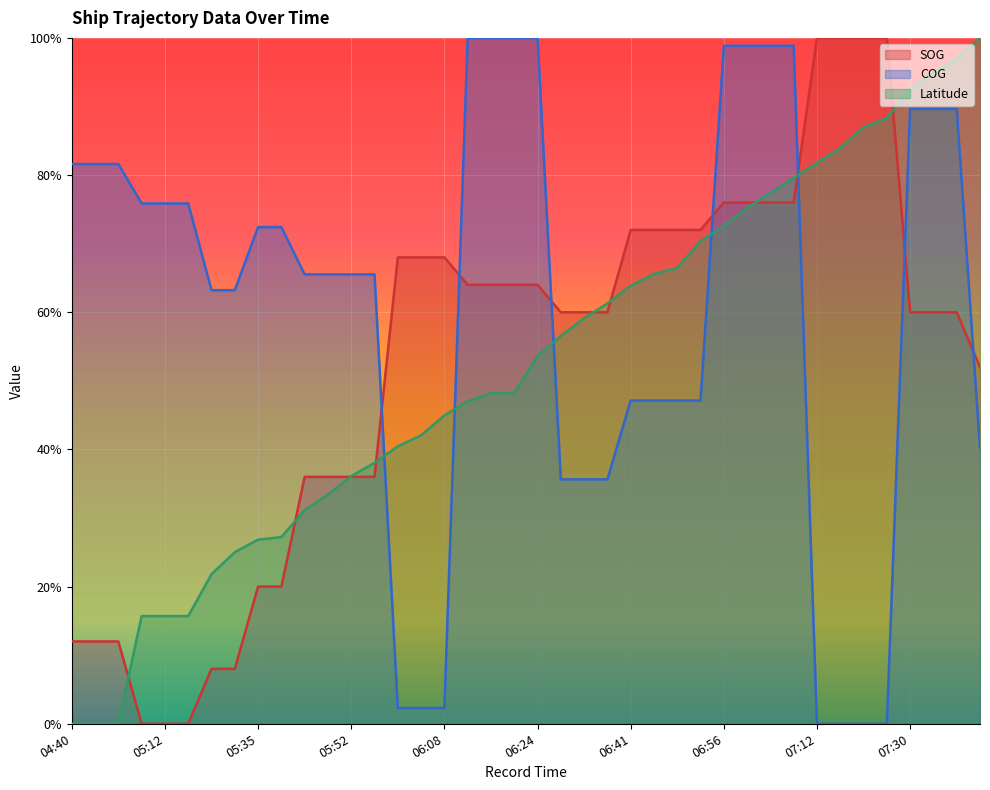

The SOG series shows -0.5 at 05:12. True or false?

False